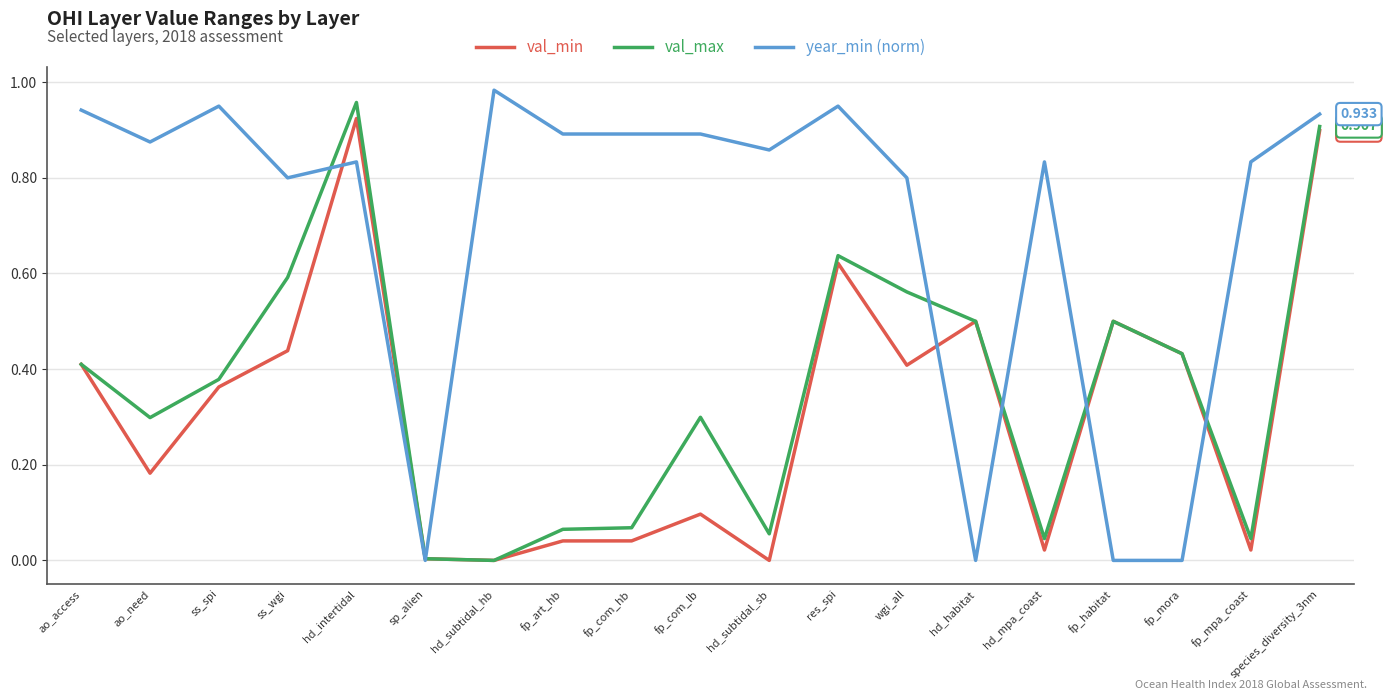

Rank the series at hd_subtidal_sb from lowest to highest value.

val_min, val_max, year_min (norm)